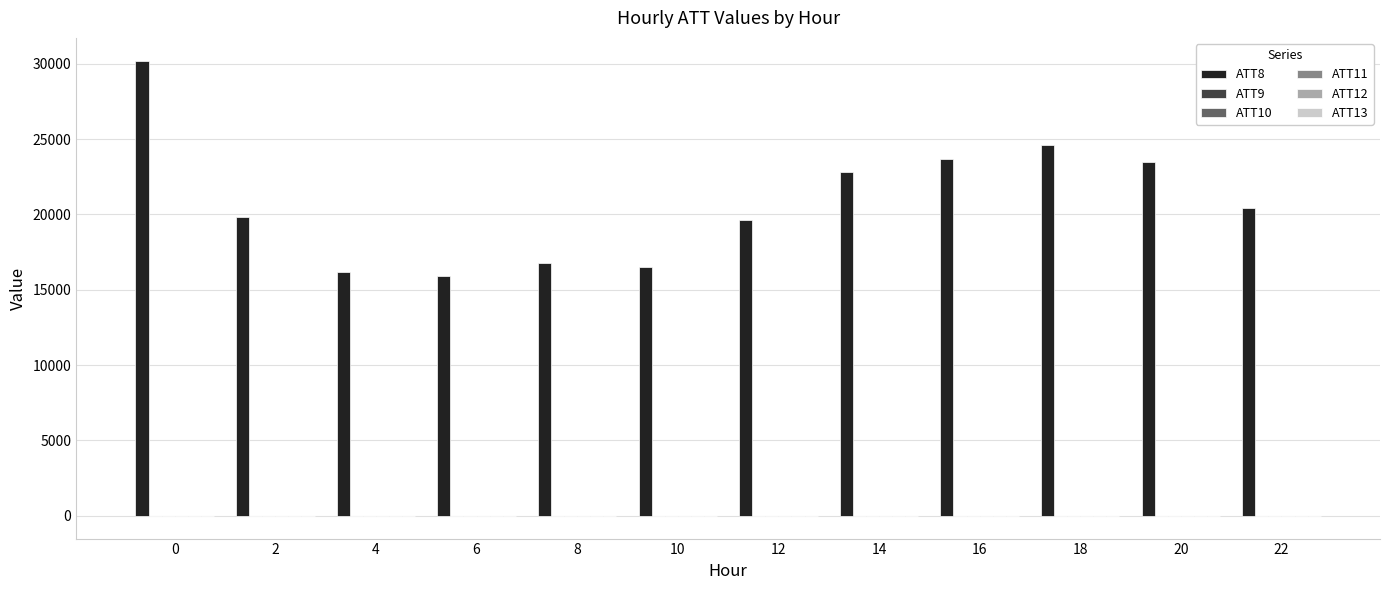

At which label does ATT13 reach its minimum?

16